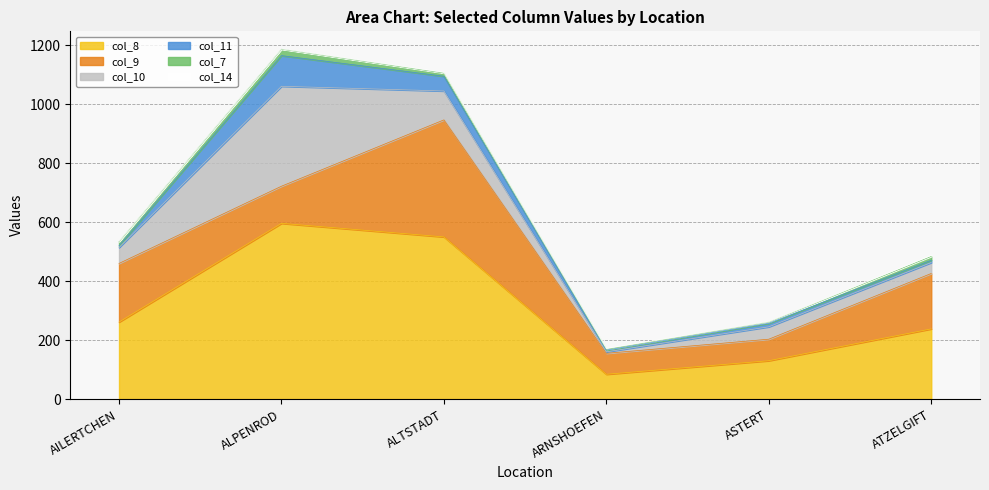

True or false: col_8 and col_11 cross at least once.

False